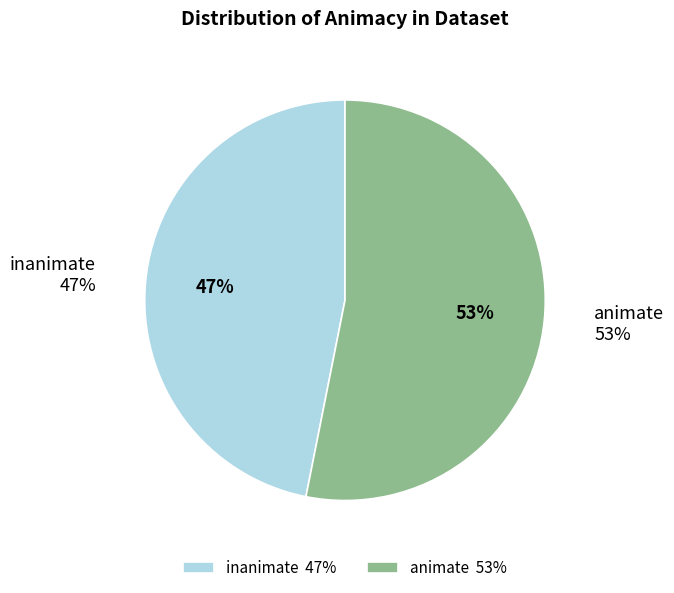

Which category has the biggest portion of the pie?

animate